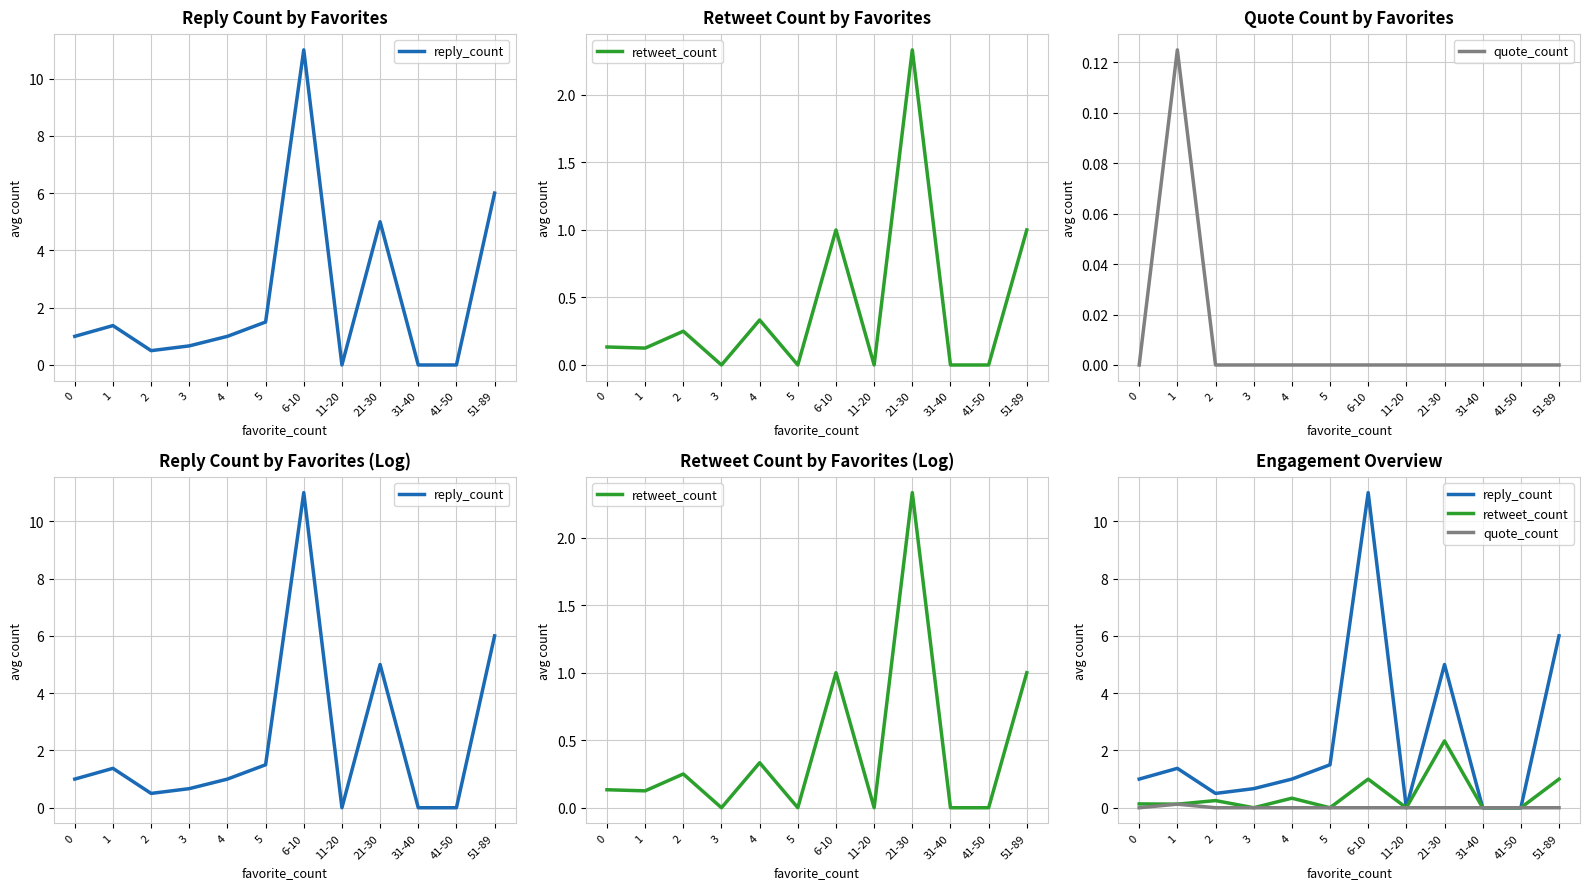

What is the sum of the retweet_count values at 11-20 and 51-89?

1.0